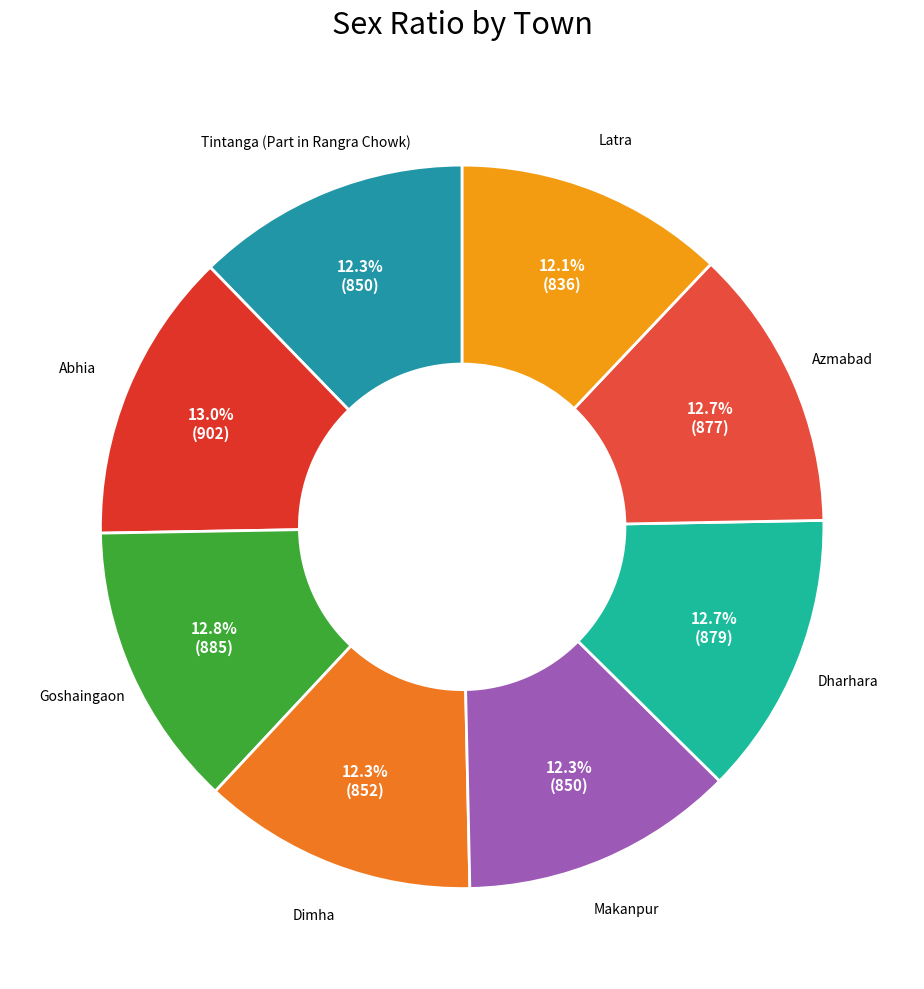

Does Latra account for over 50% of the chart?

No